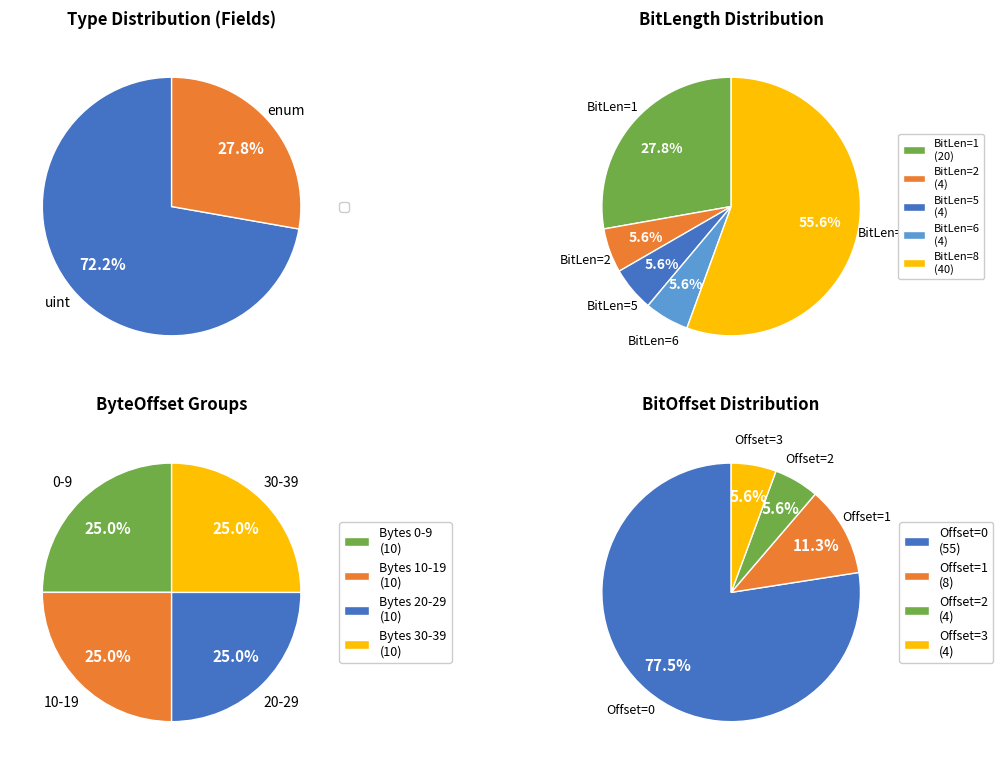

What portion of the pie excludes uint?

27.8%